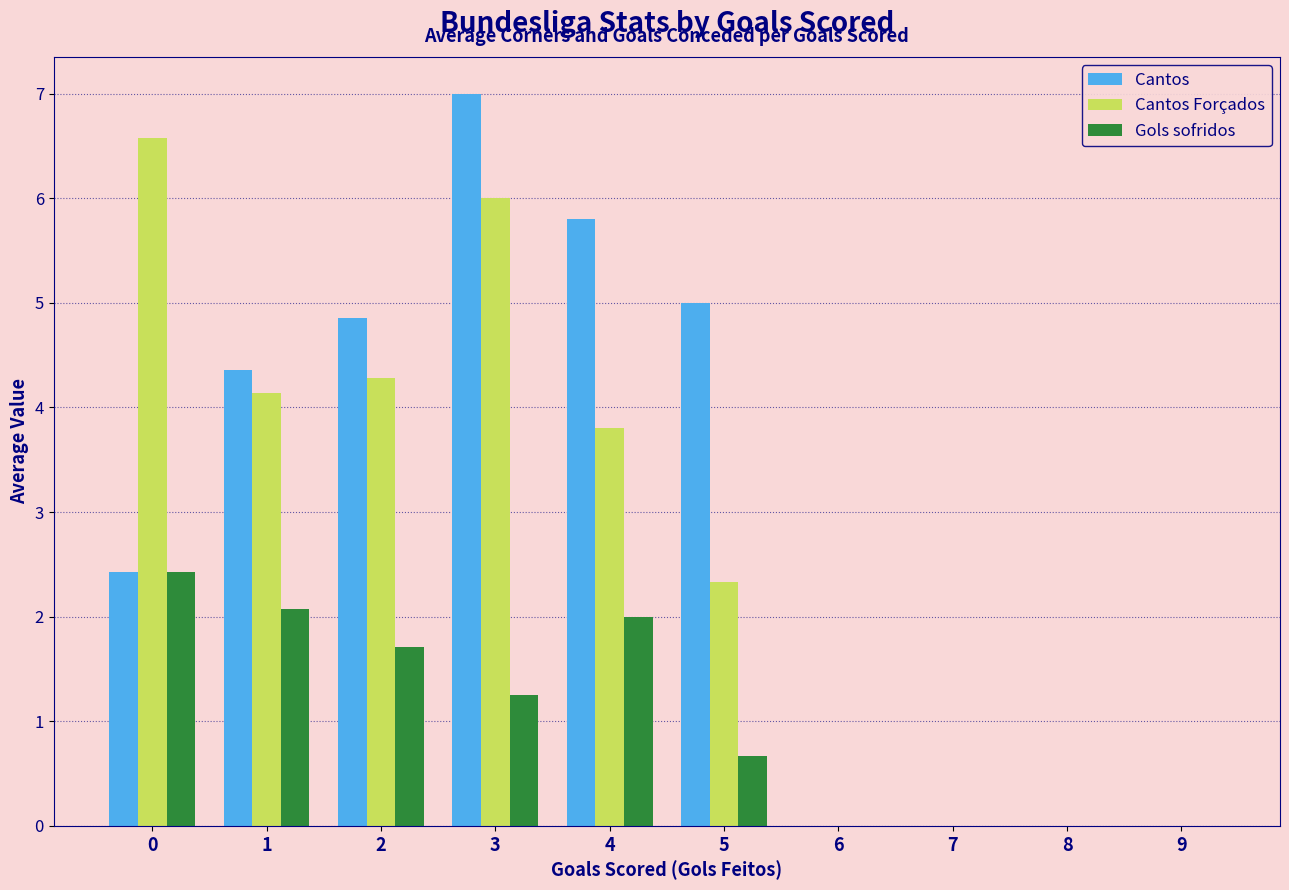

What is the highest value of the Gols sofridos series?

2.4